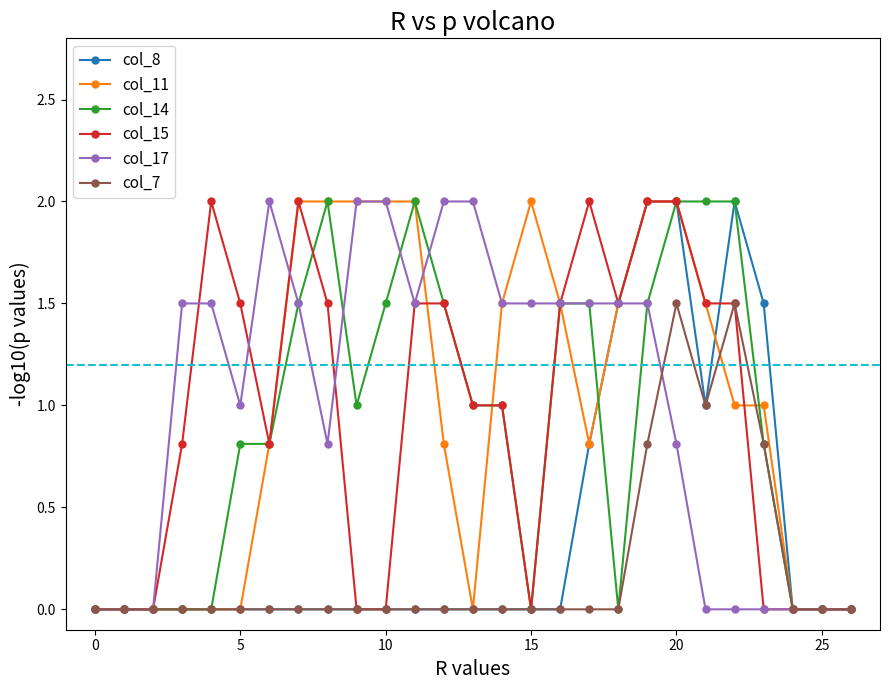

What is the greatest value displayed?

2.0